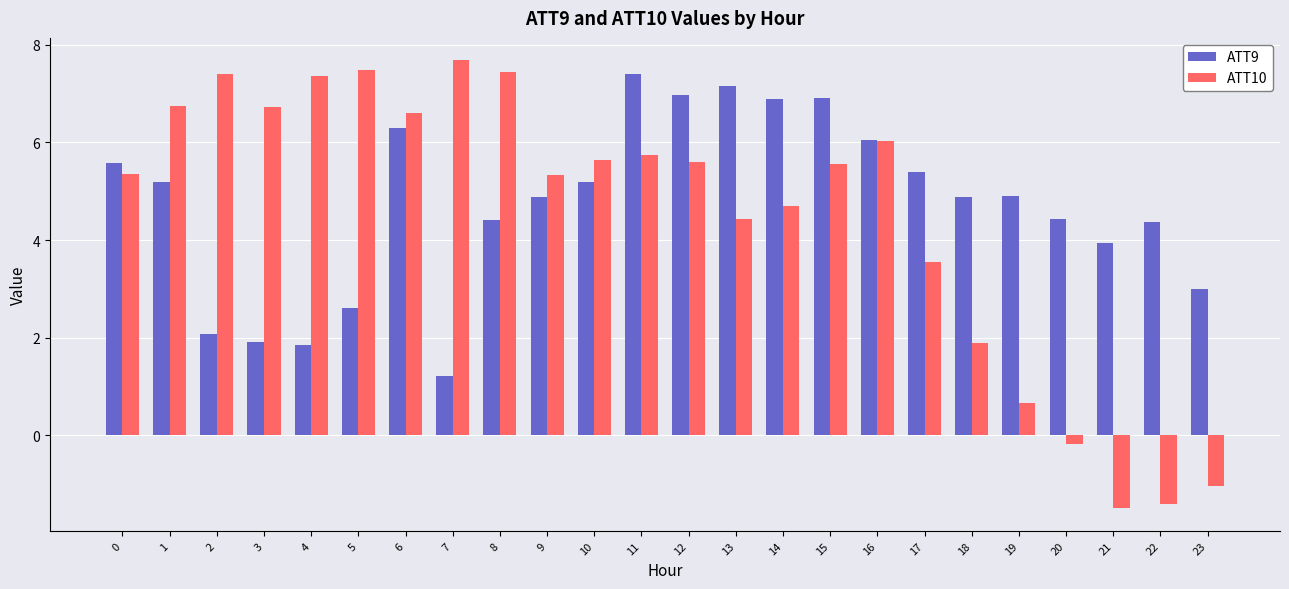

At 6, list the series in order from smallest to largest.

ATT9, ATT10